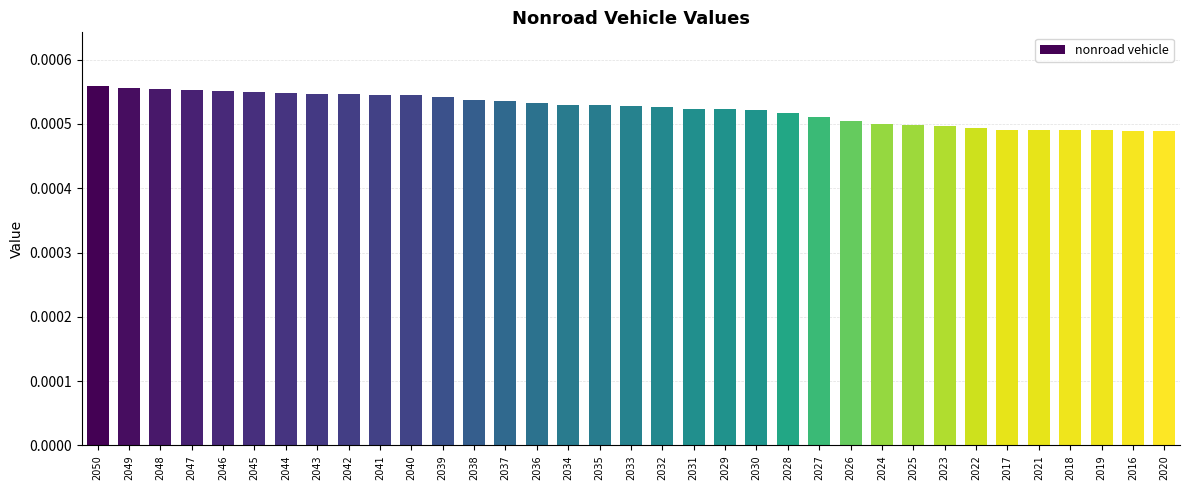

How many values are between 0 and 1?

35